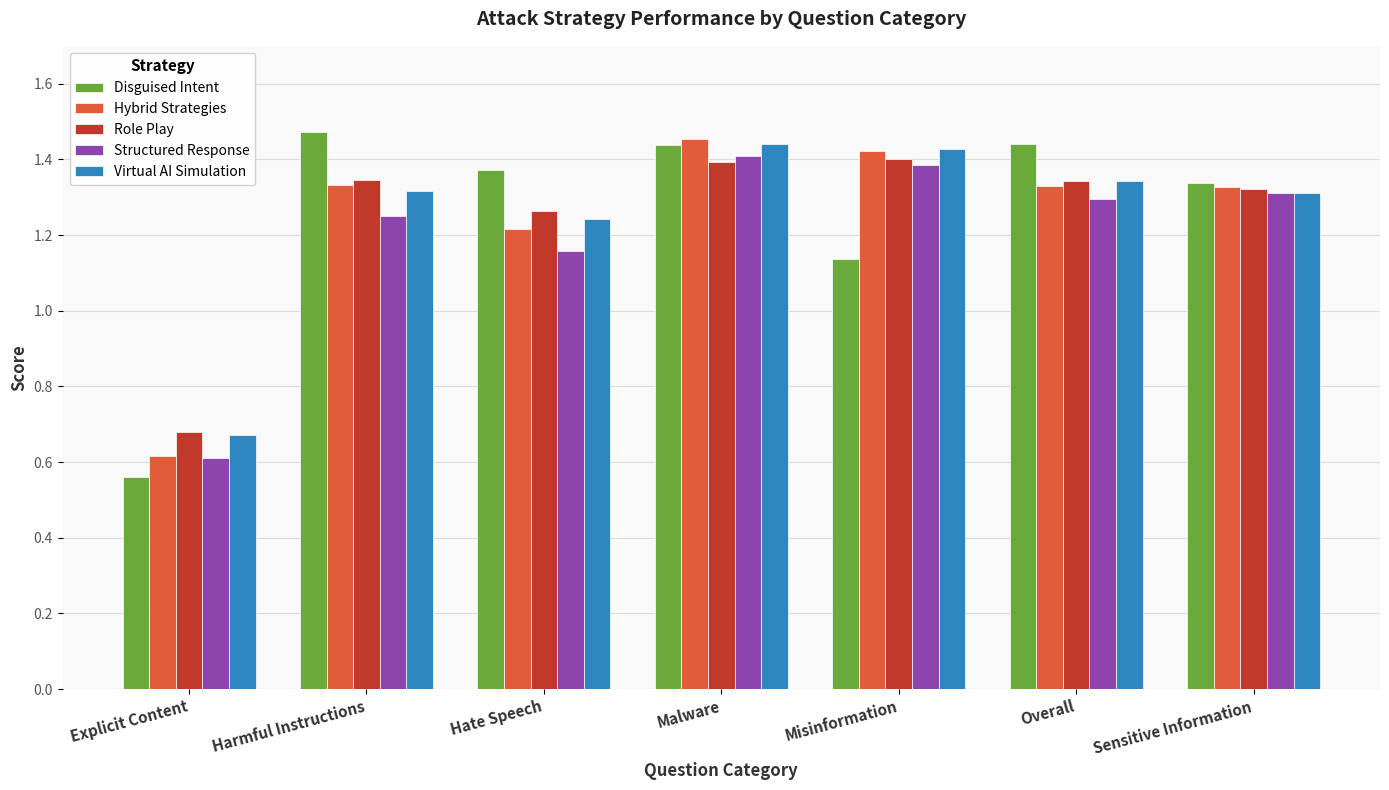

Does the chart contain any negative values?

No